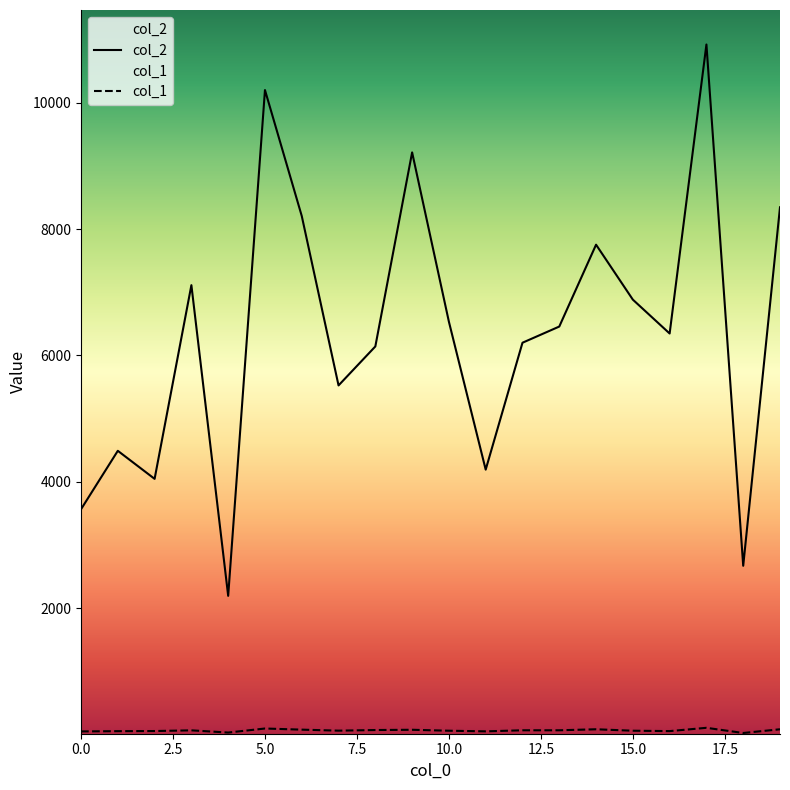

How many data points in col_1 are above 65?

9